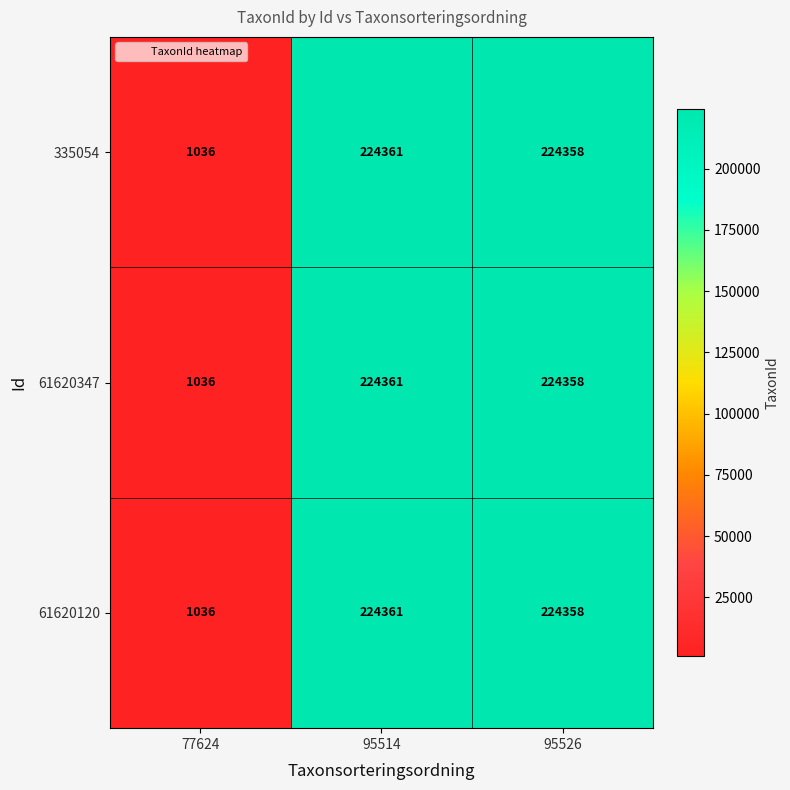

True or false: 61620347 has a value of 1036 at 77624.

True